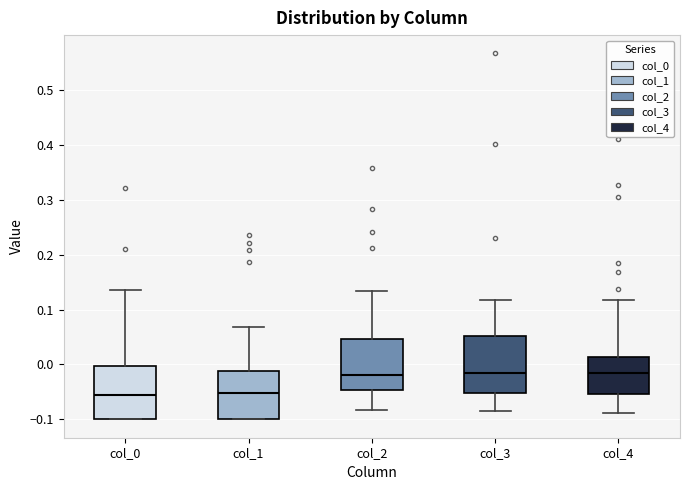

Where does the lower whisker of the box for col_2 end on the y-axis? The values are not printed on the chart, so give them approximately, as read against the axis.

-0.08